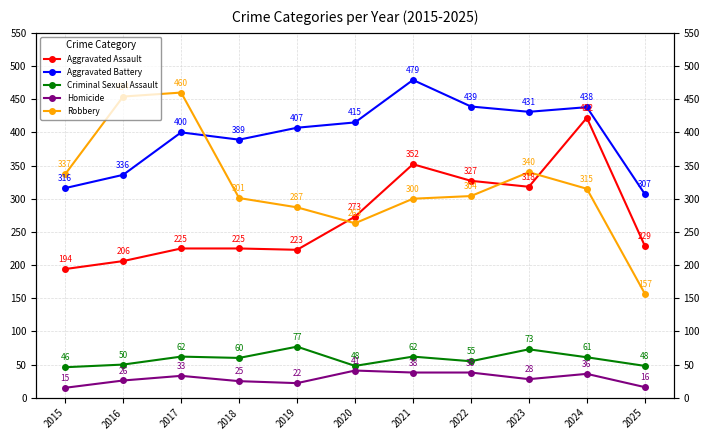

True or false: Homicide and Criminal Sexual Assault cross at least once.

False